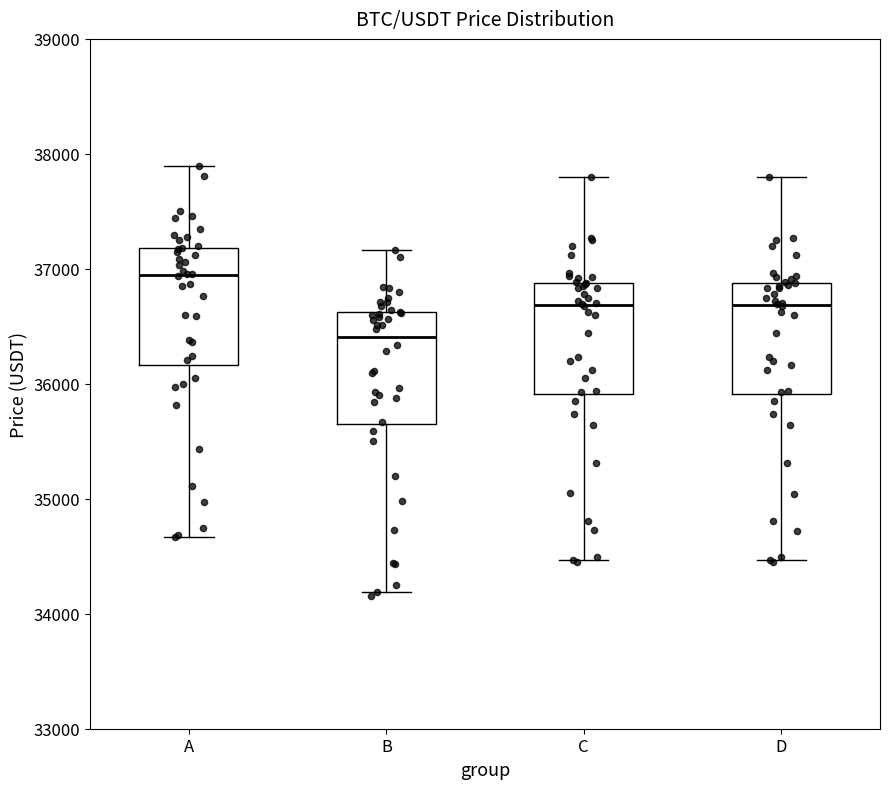

Where is the upper edge of the box for D on the y-axis? The values are not printed on the chart, so give them approximately, as read against the axis.

36900